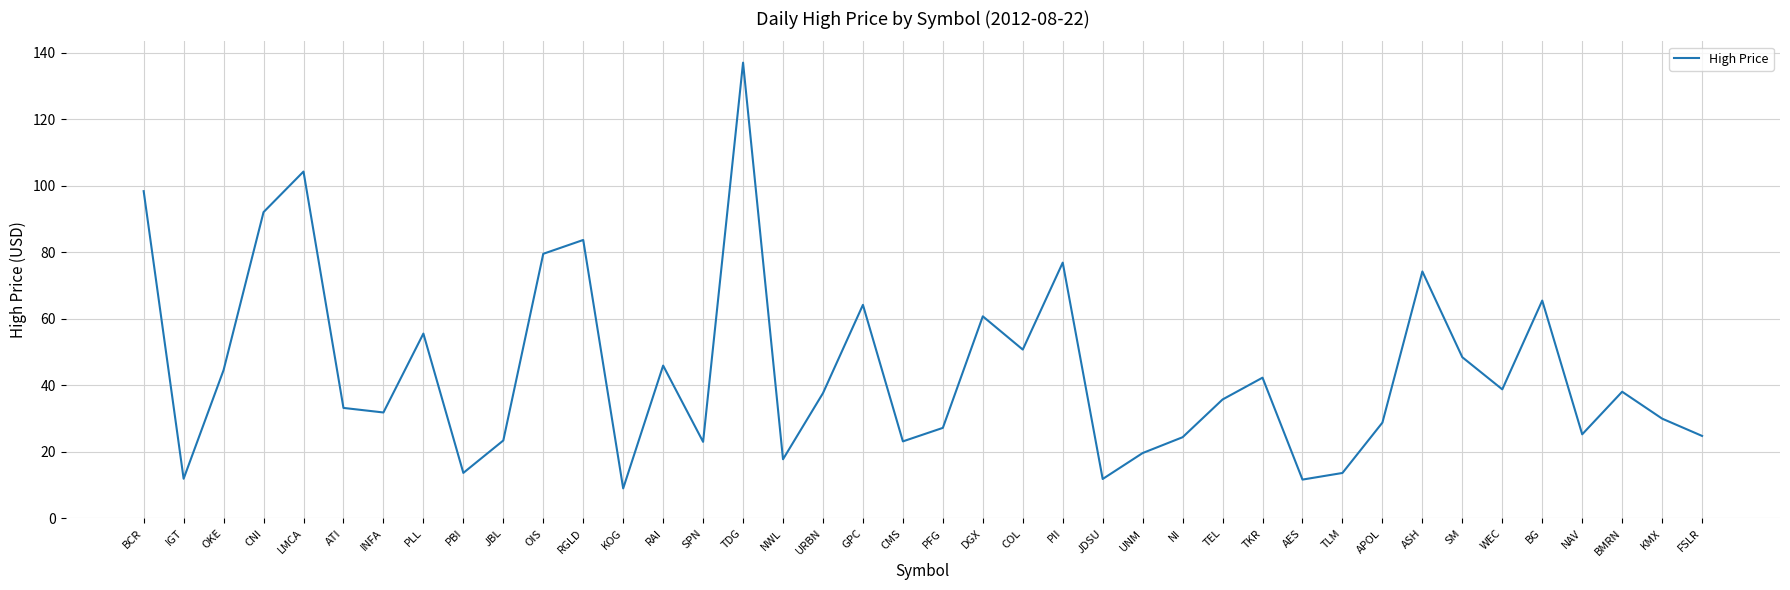

How many lines are shown in the chart?

1